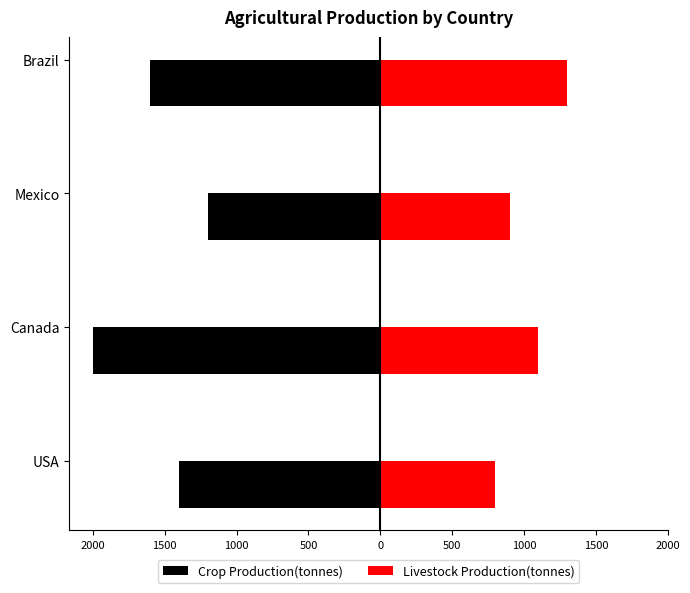

What are all the series names shown in the legend?

Crop Production(tonnes), Livestock Production(tonnes)